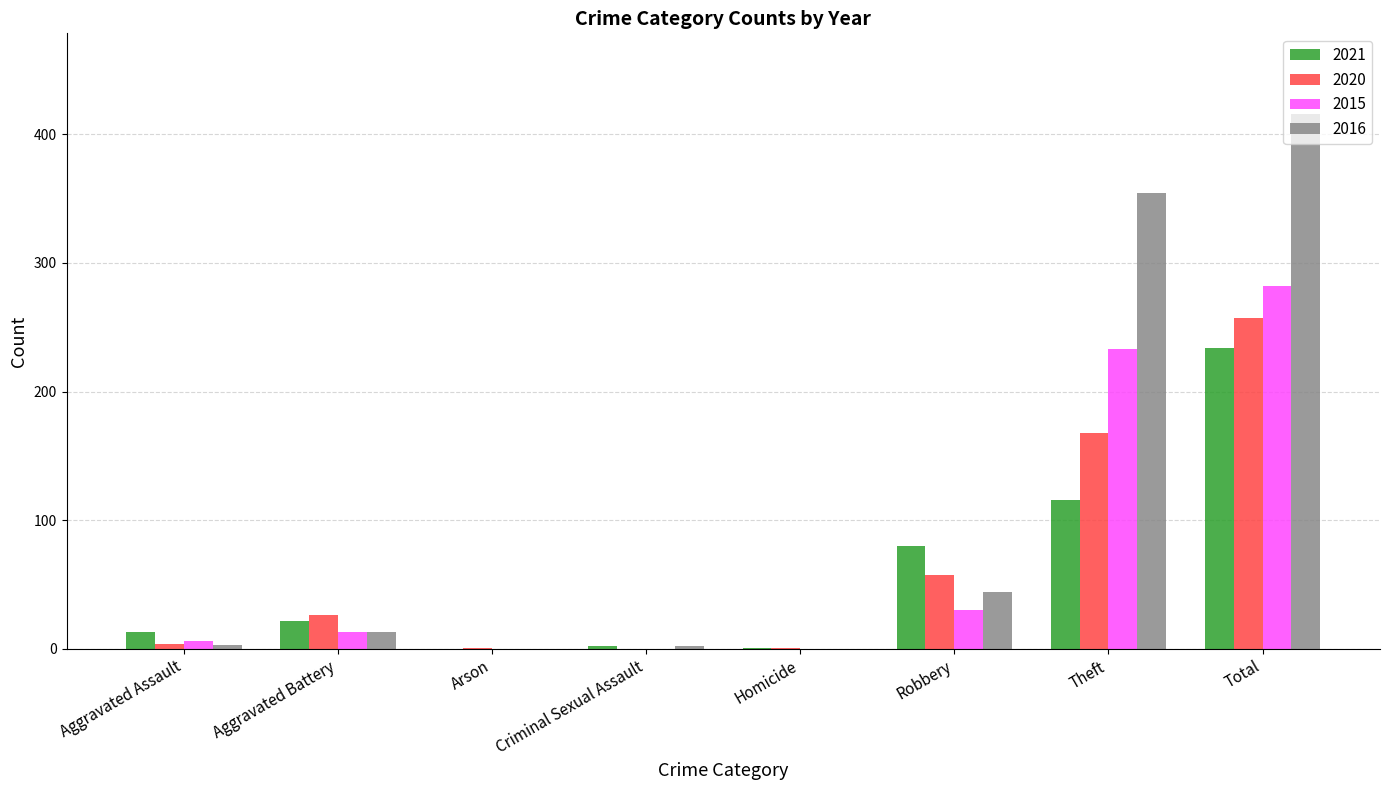

True or false: 2016 has a value of 0 at Homicide.

True